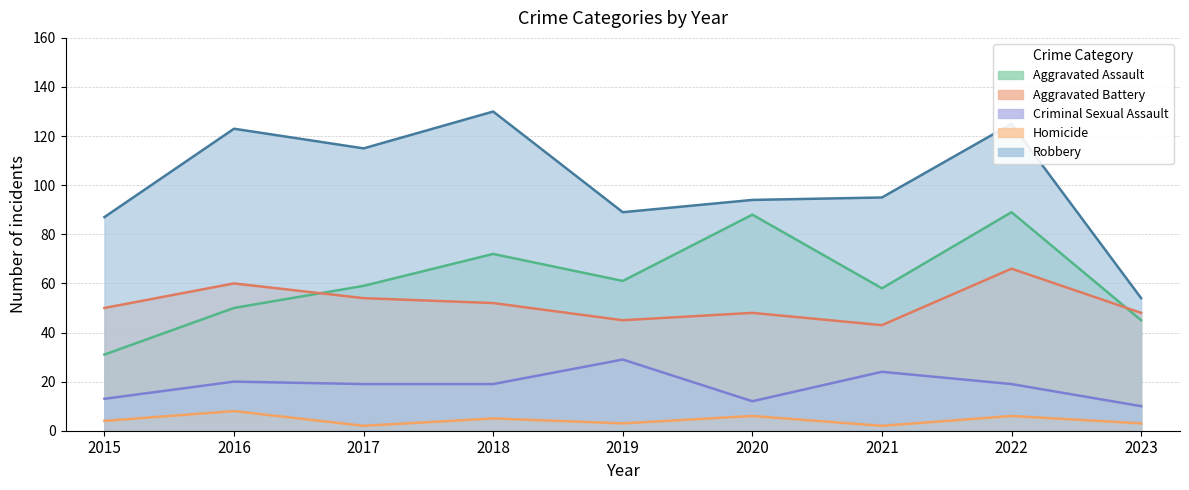

How many interior local valleys does the Homicide series have?

3